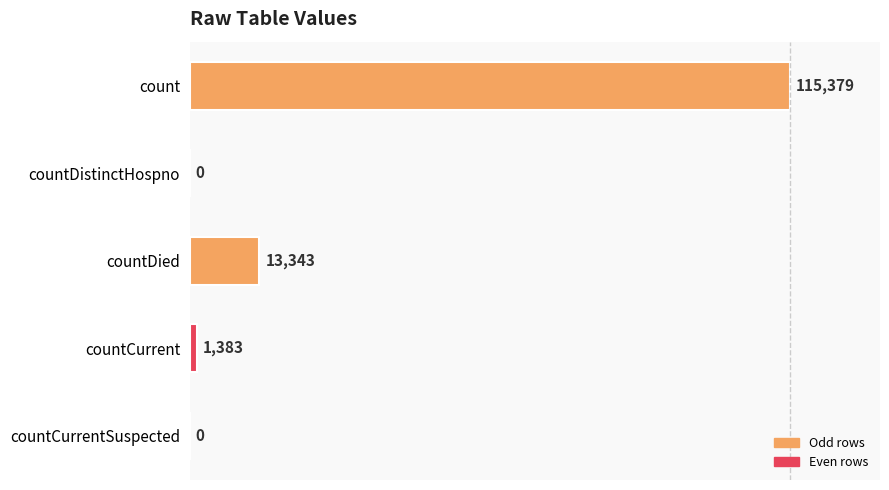

Are the bars horizontal?

Yes